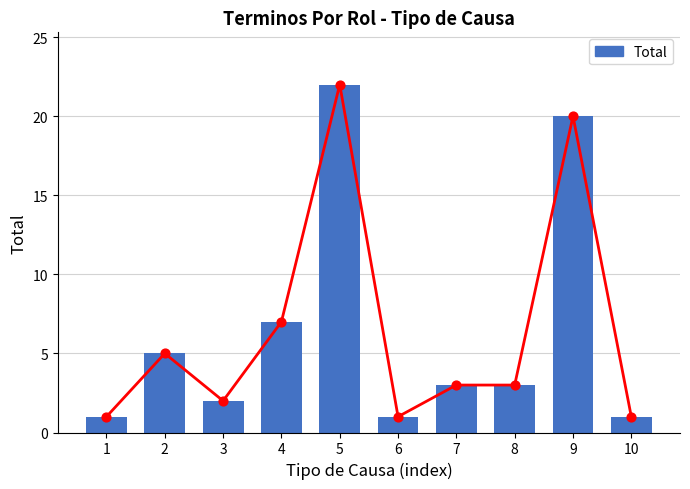

What is the change in value from 1 to 5?

+21